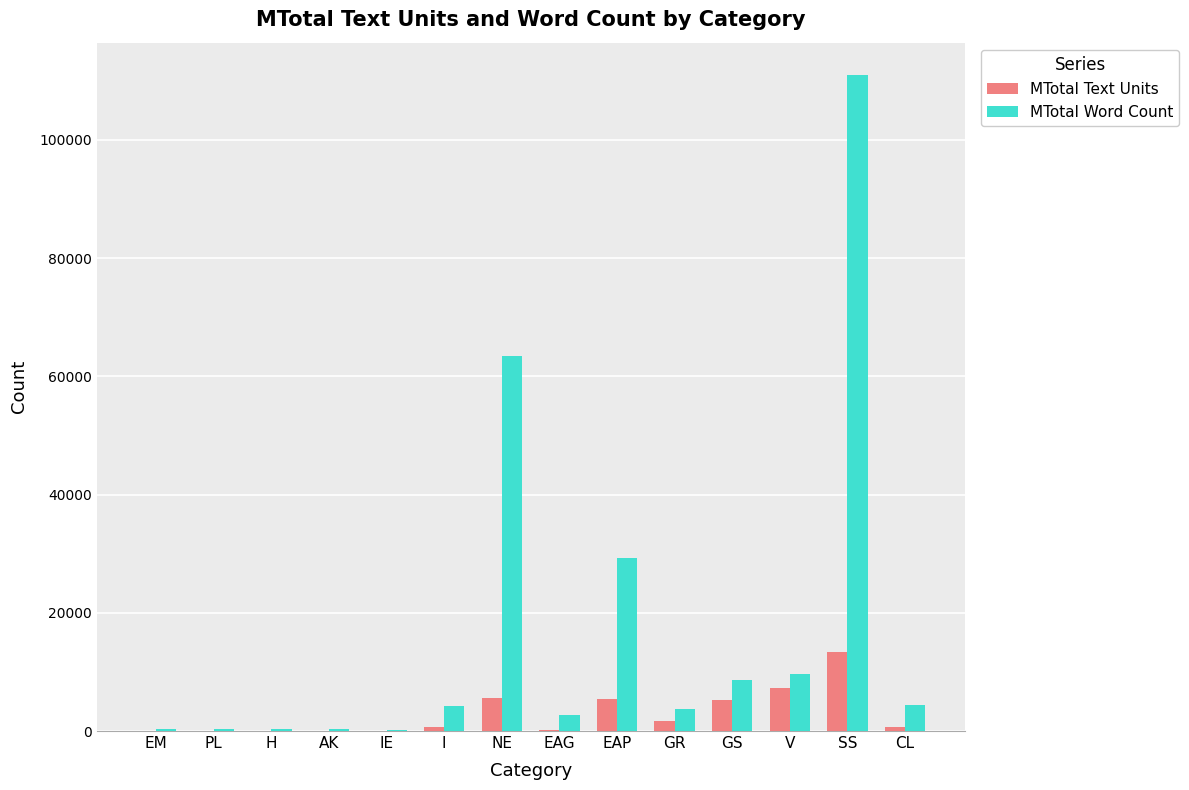

What is the maximum value for MTotal Word Count?

110901